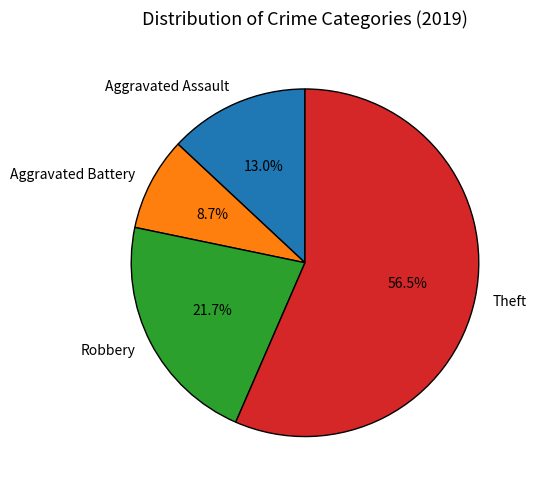

The Robbery slice represents 22% of the pie. True or false?

True